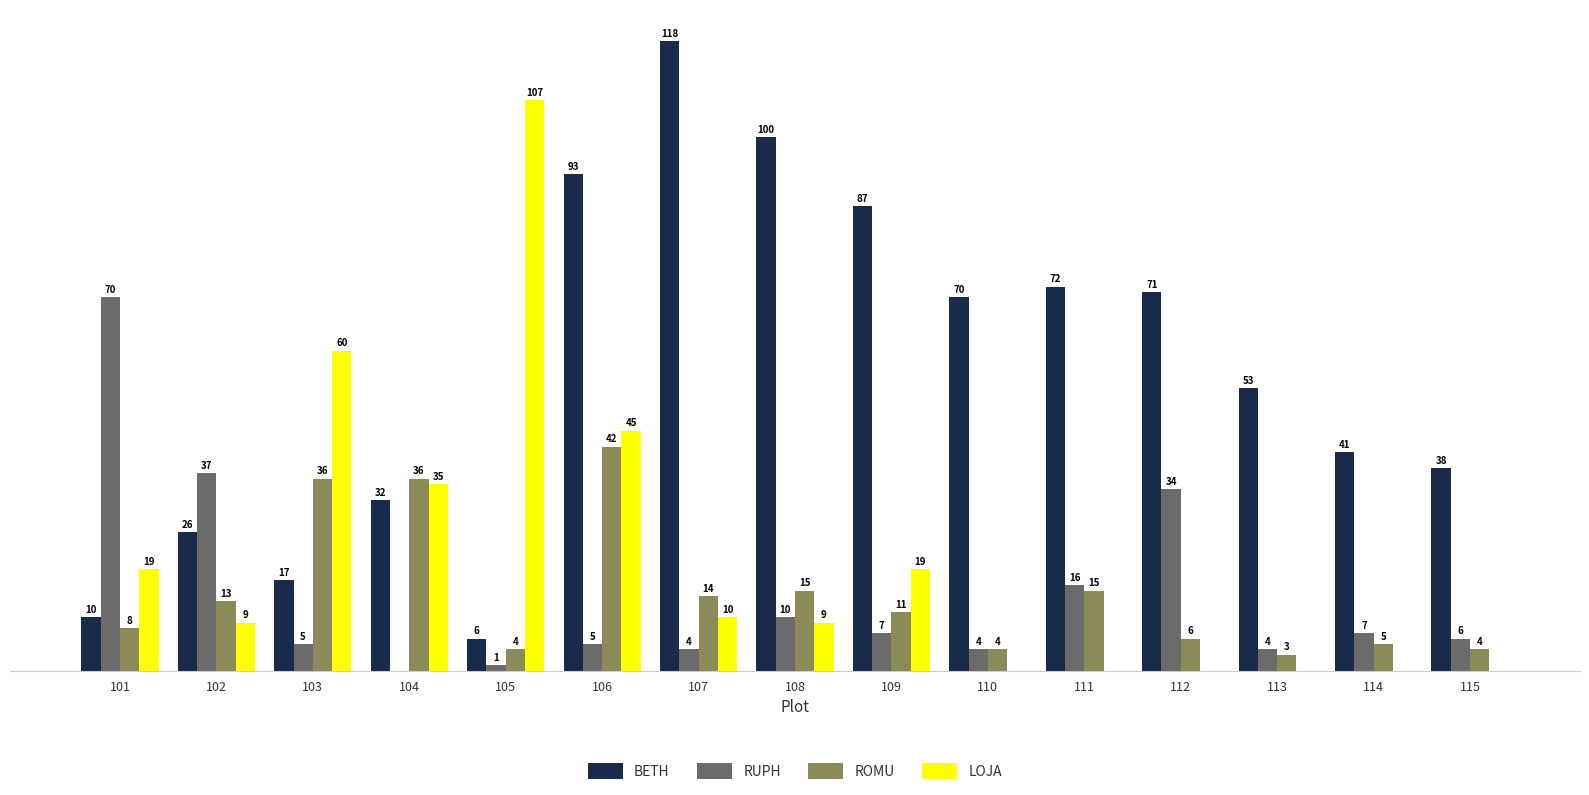

Are the bars horizontal?

No